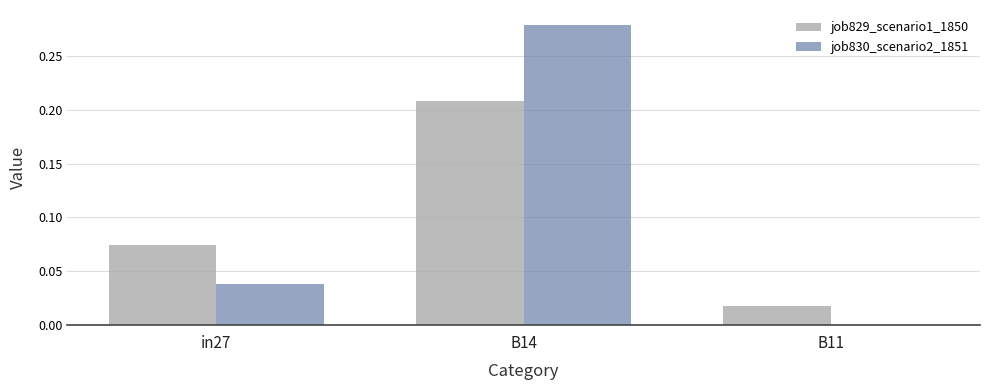

The value of job830_scenario2_1851 at B14 is 0.5. True or false?

False